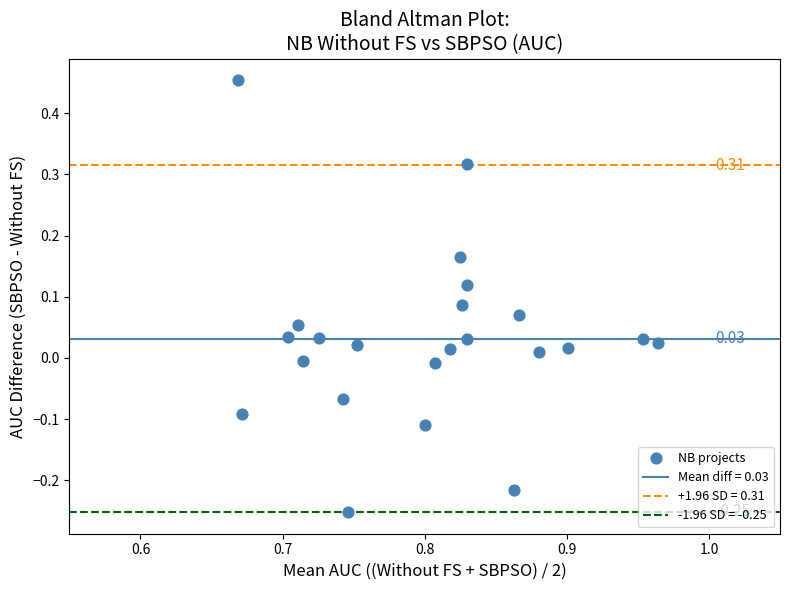

What is the range of Y values (max minus min)?

0.7